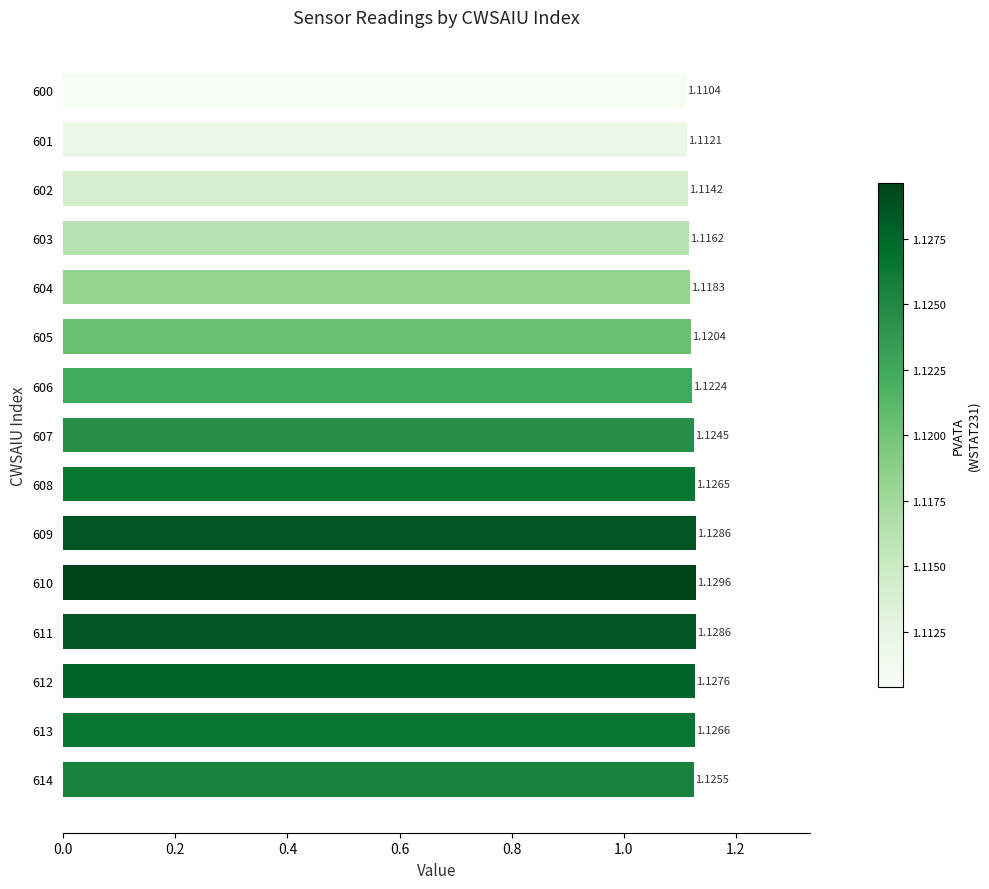

Which has a higher value, 610 or 609?

610